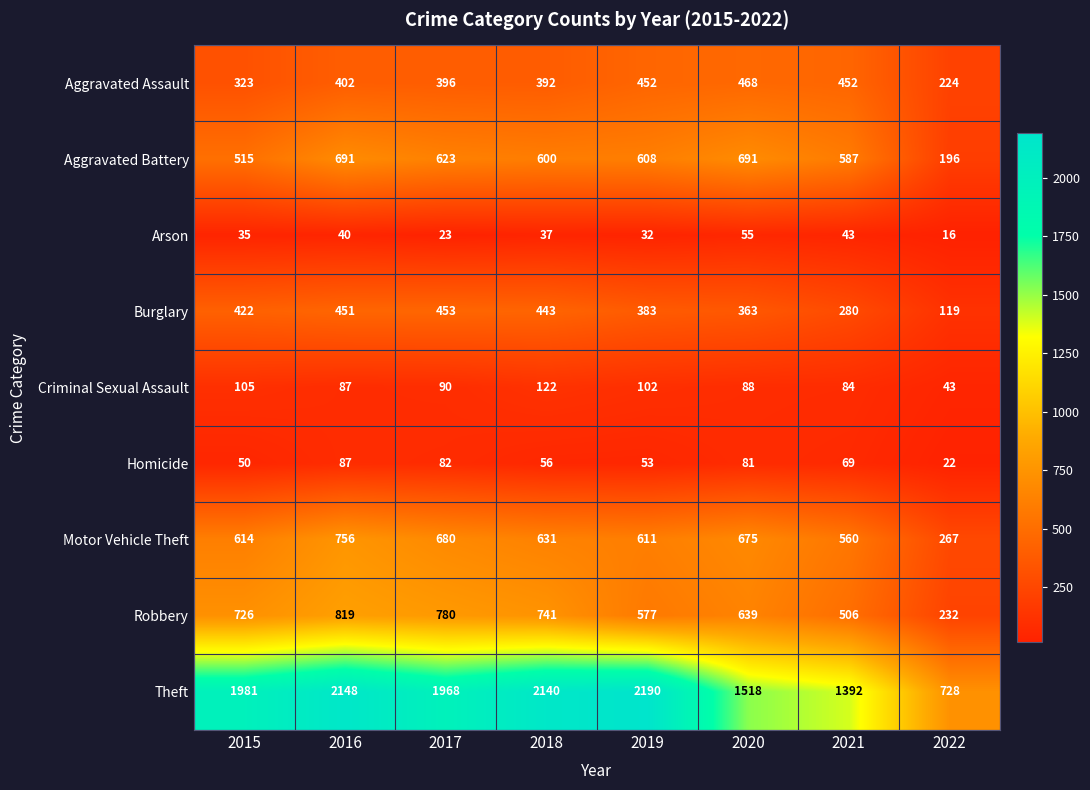

What is the minimum value shown in the chart?

16